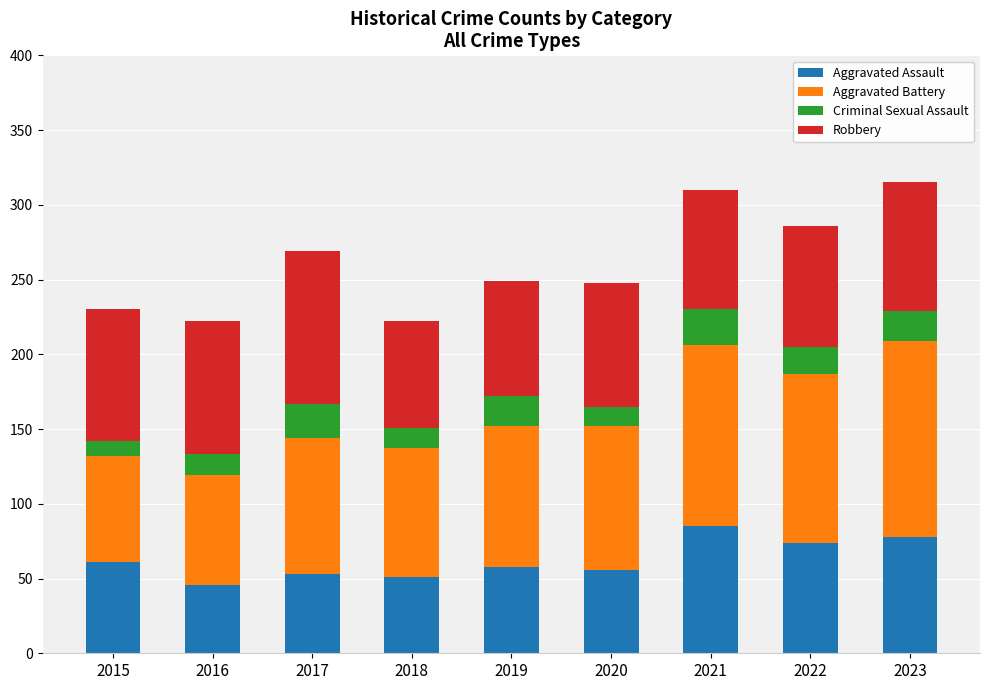

What is the sum of the Aggravated Assault values at 2016 and 2015?

107